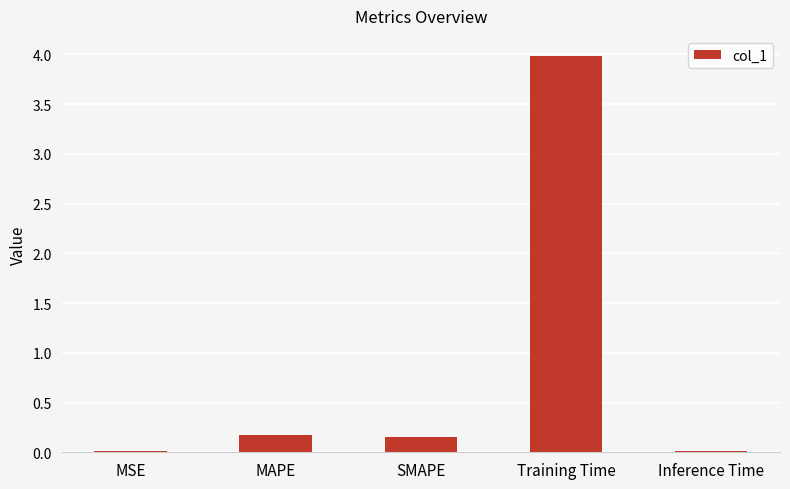

The value at Inference Time is 0.0. True or false?

True